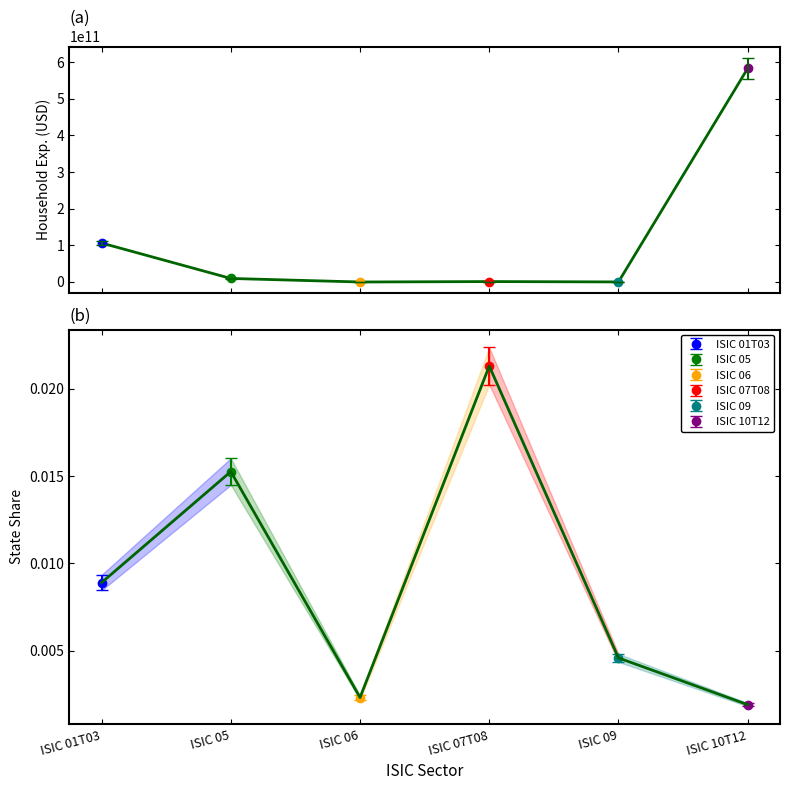

How many values in the ISIC 07T08 series are below 1167939370?

1